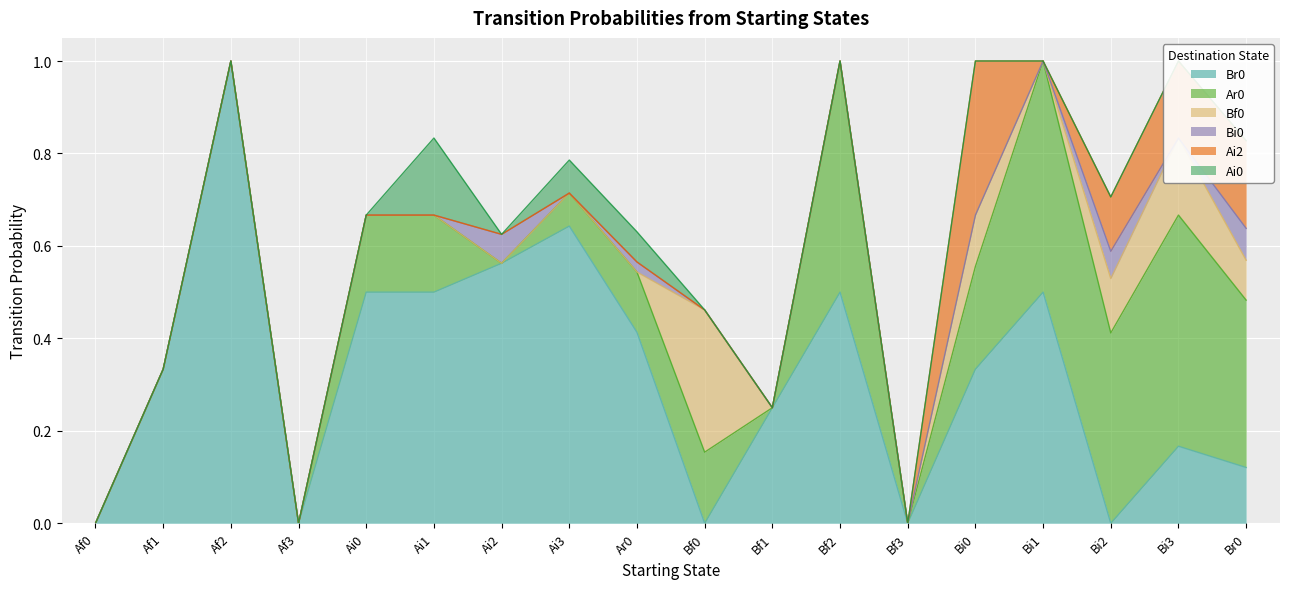

Which series has the widest spread of values?

Br0